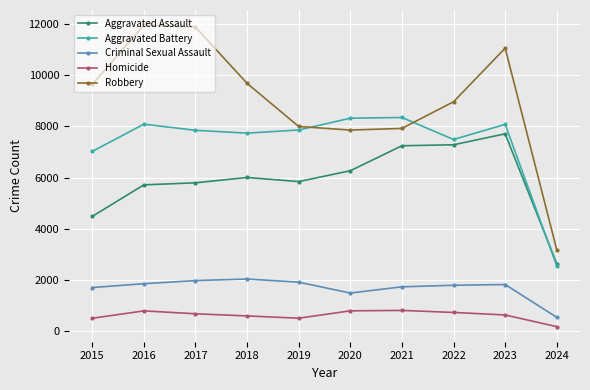

True or false: Criminal Sexual Assault and Aggravated Assault cross at least once.

False